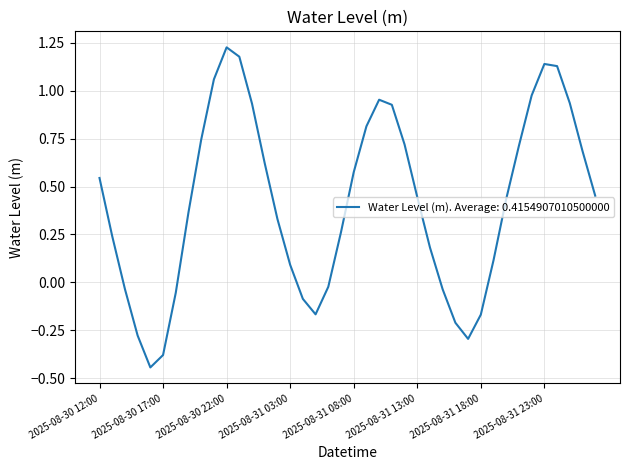

What is the smallest value displayed?

-0.4